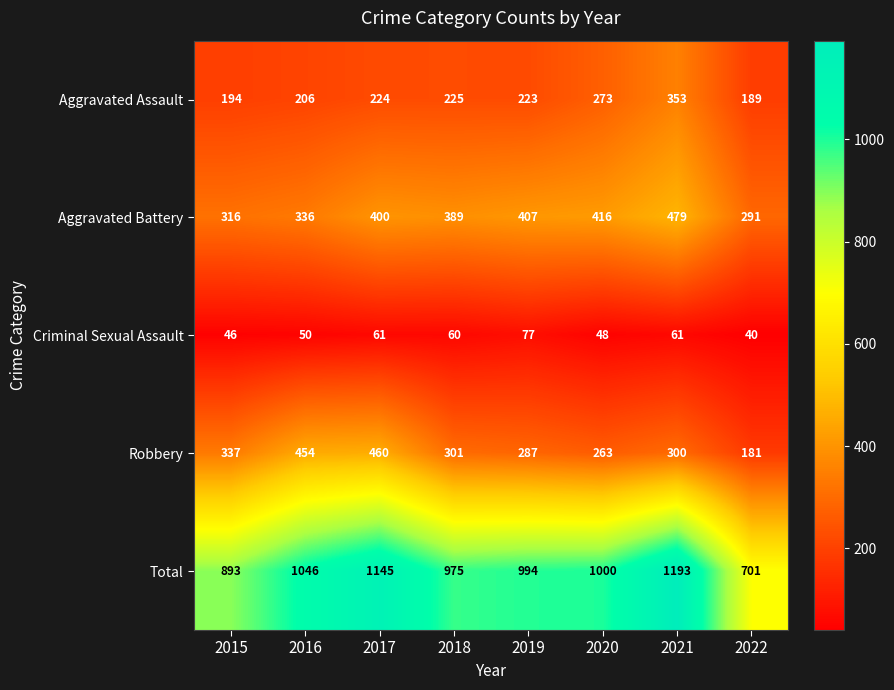

What is the difference between the maximum and minimum values in the Aggravated Assault series?

164